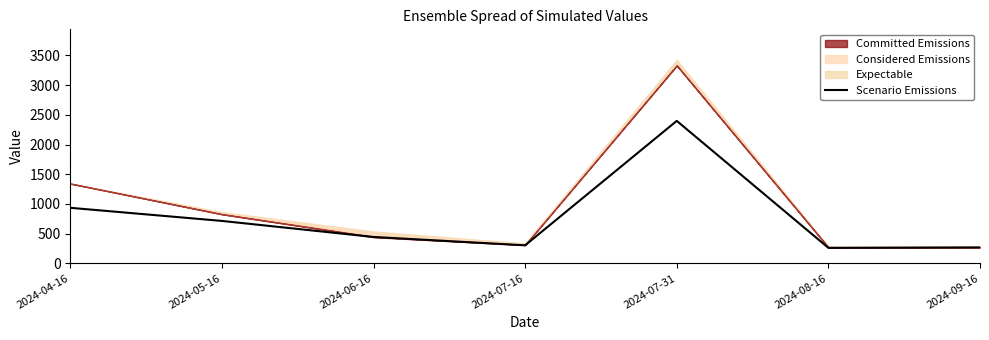

What is the greatest value displayed?

2398.7